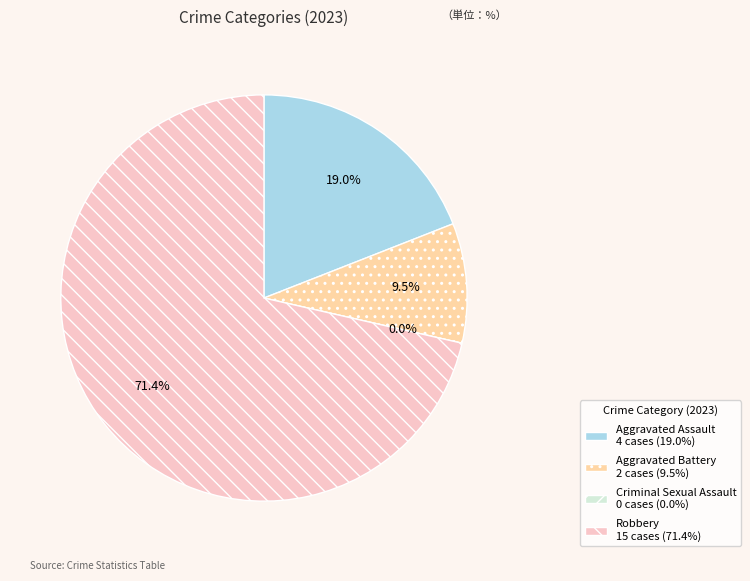

What is the total percentage of Aggravated Assault and Robbery?

90.5%